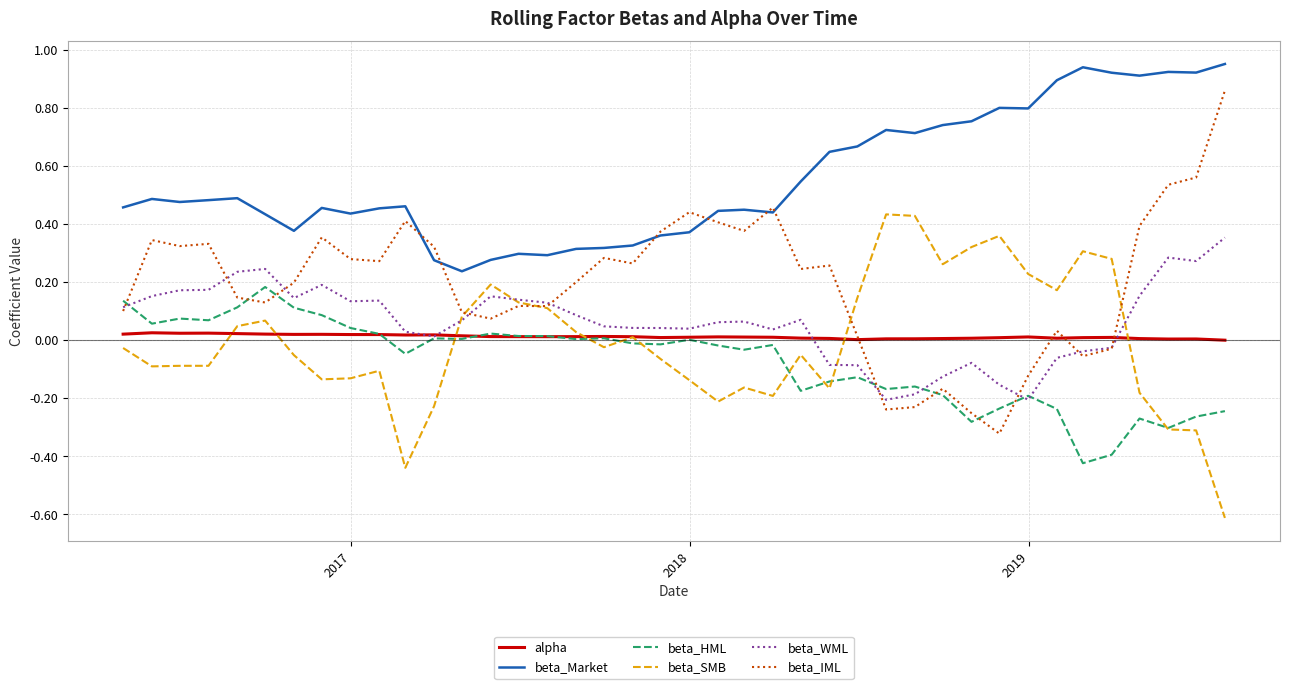

Which series has the largest total across all categories?

beta_Market